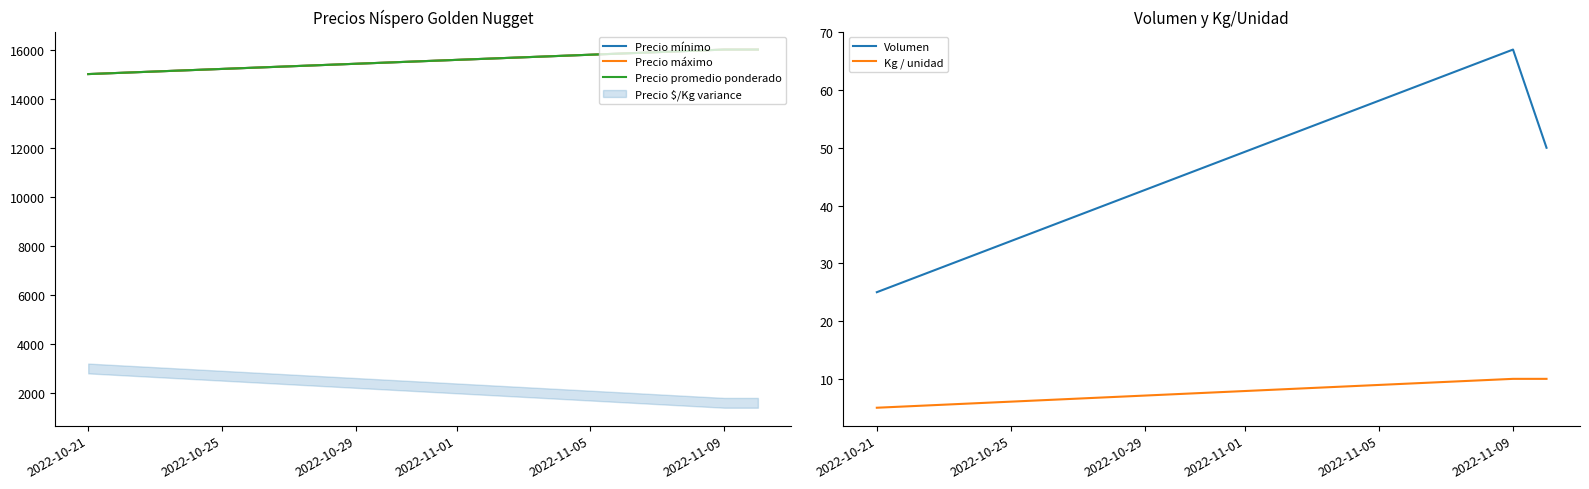

True or false: Volumen has a value of 25 at 2022-10-21.

True